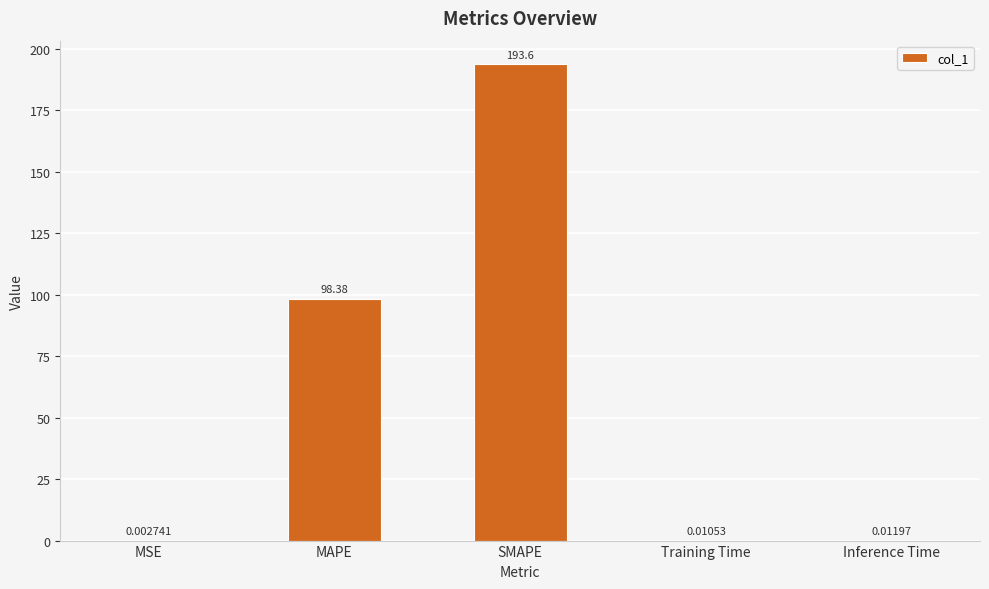

What is the approximate value at MAPE?

98.4